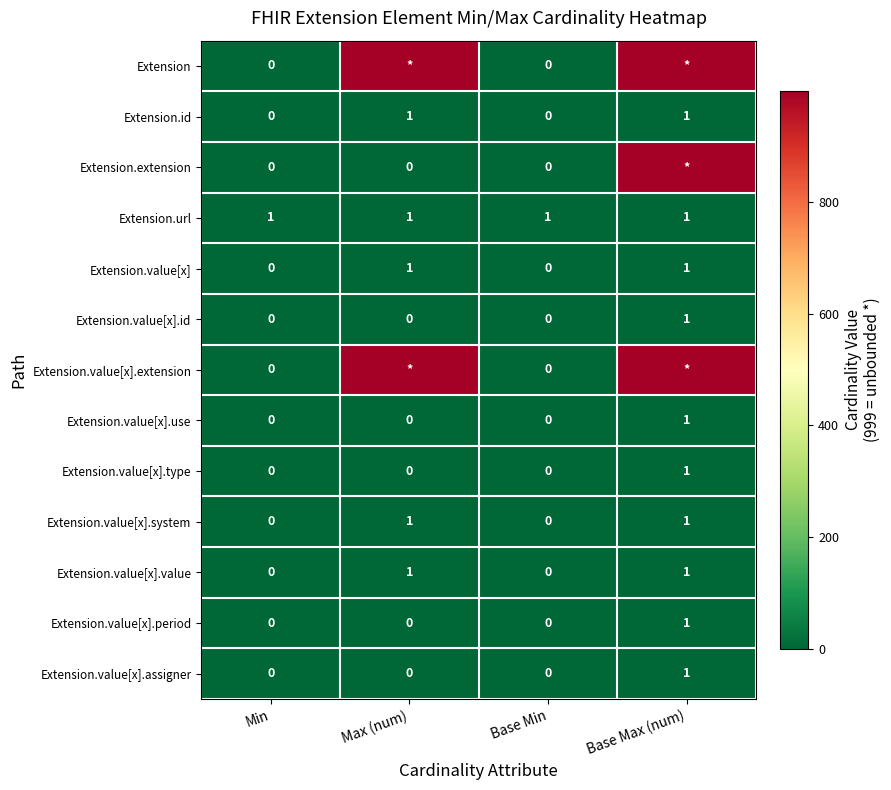

True or false: Extension.value[x].value has a value of 1 at Max (num).

True